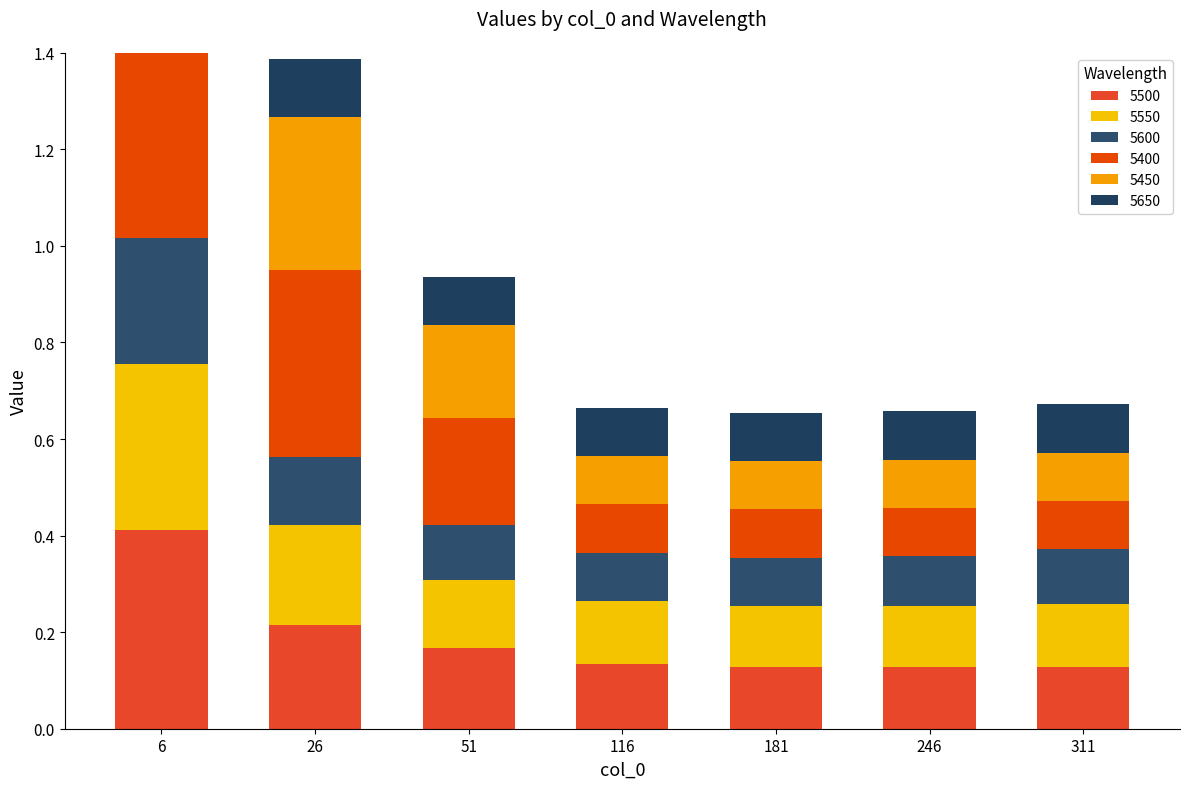

Reading left to right, transcribe all the data shown in this chart.

5500: 6=0.4	26=0.2	51=0.2	116=0.1	181=0.1	246=0.1	311=0.1
5550: 6=0.3	26=0.2	51=0.1	116=0.1	181=0.1	246=0.1	311=0.1
5600: 6=0.3	26=0.1	51=0.1	116=0.1	181=0.1	246=0.1	311=0.1
5400: 6=0.6	26=0.4	51=0.2	116=0.1	181=0.1	246=0.1	311=0.1
5450: 6=0.5	26=0.3	51=0.2	116=0.1	181=0.1	246=0.1	311=0.1
5650: 6=0.2	26=0.1	51=0.1	116=0.1	181=0.1	246=0.1	311=0.1